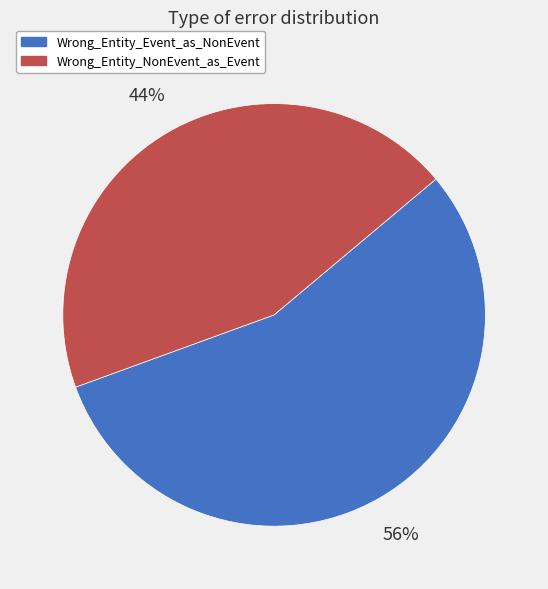

To the nearest percent, what is the average slice percentage?

50%